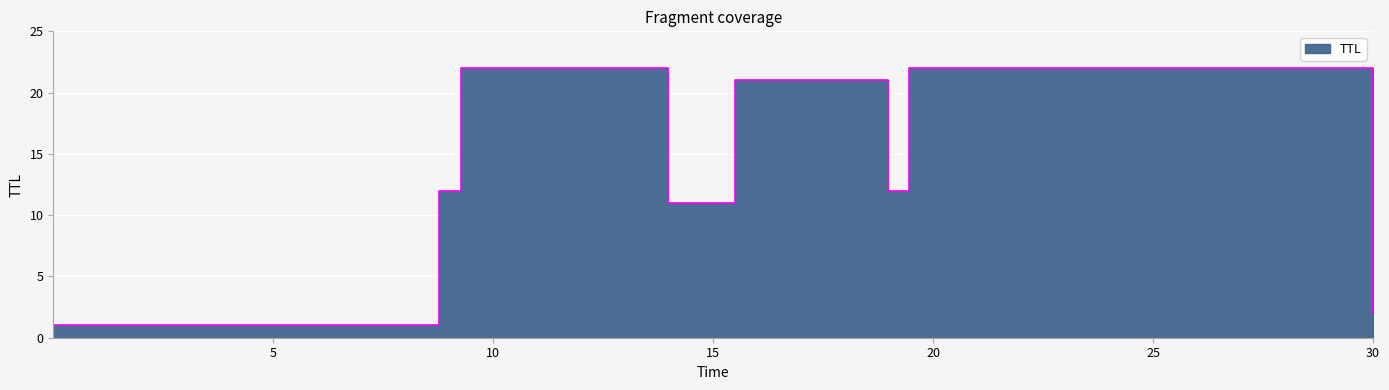

Which category has the highest value across all series?

9.264946058858186